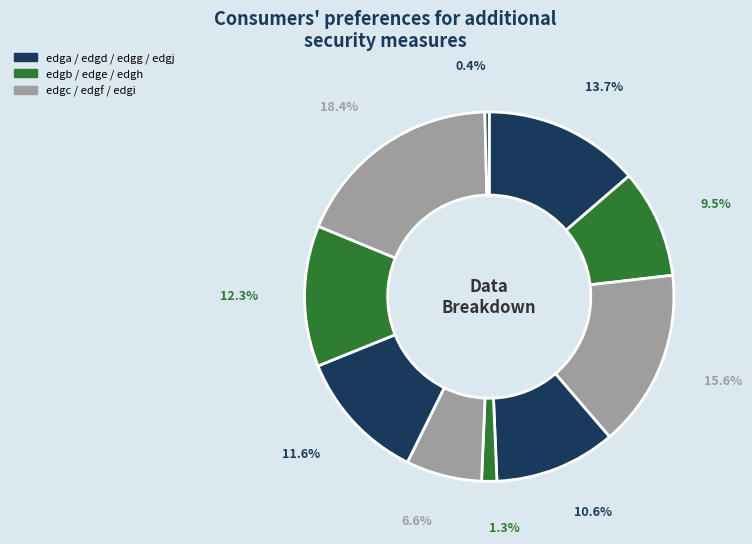

Count the number of slices in the pie.

10